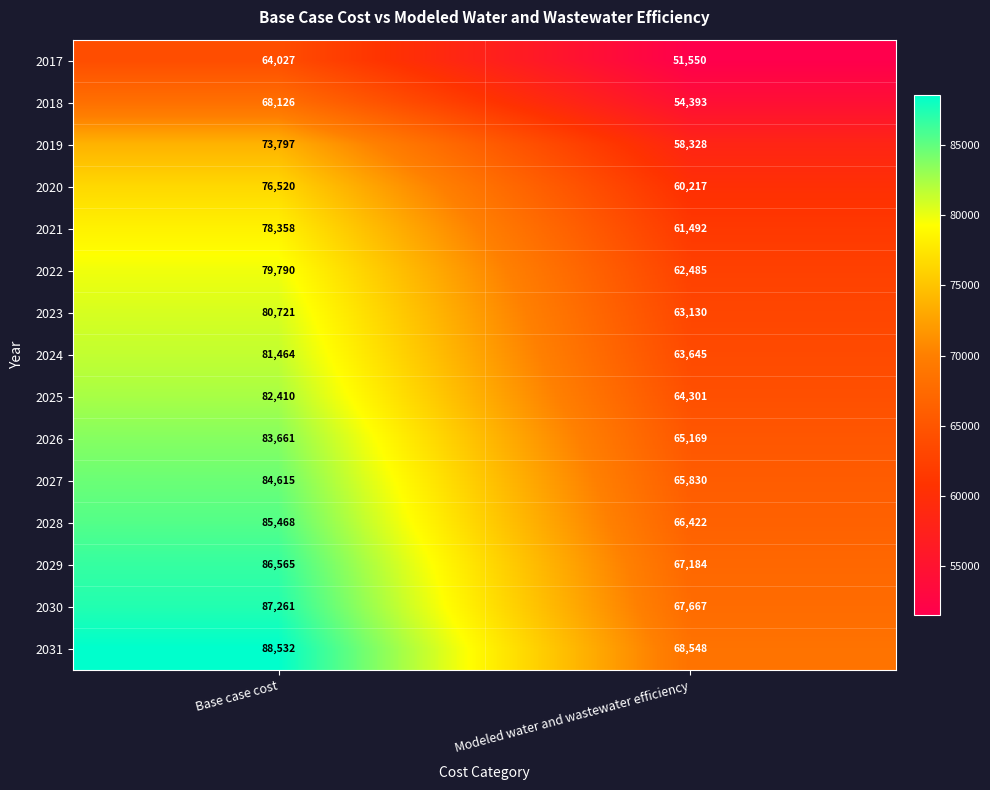

What is the minimum value shown in the chart?

51550